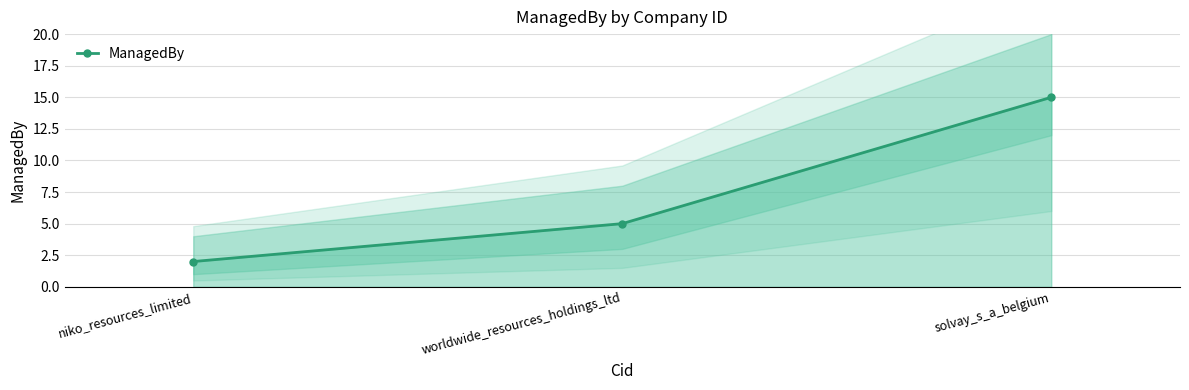

How many distinct data groups are displayed?

1